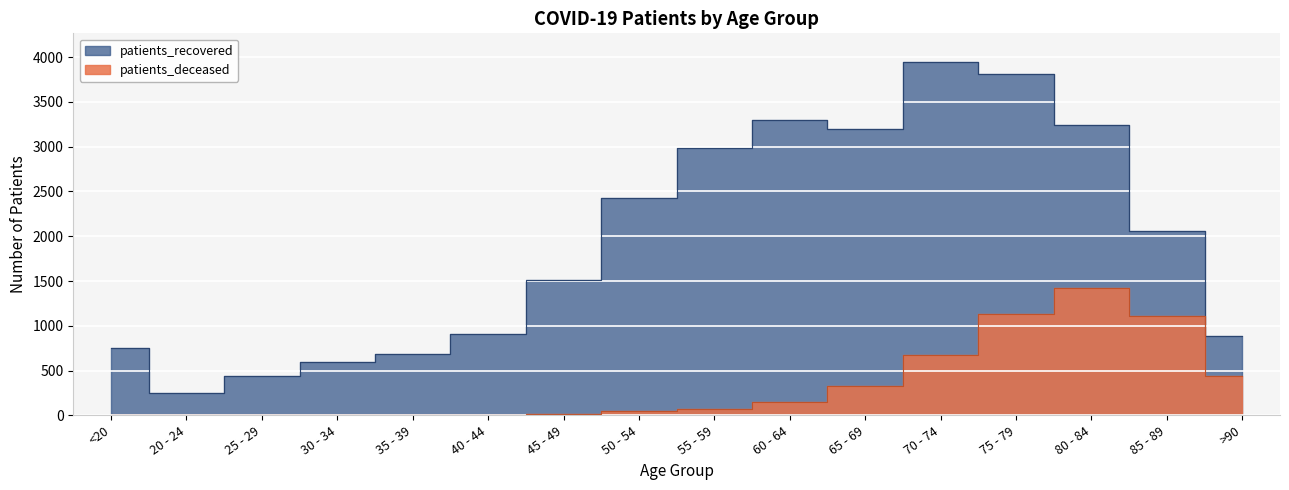

In patients_recovered, how many points are lower than both neighbors (excluding endpoints)?

2